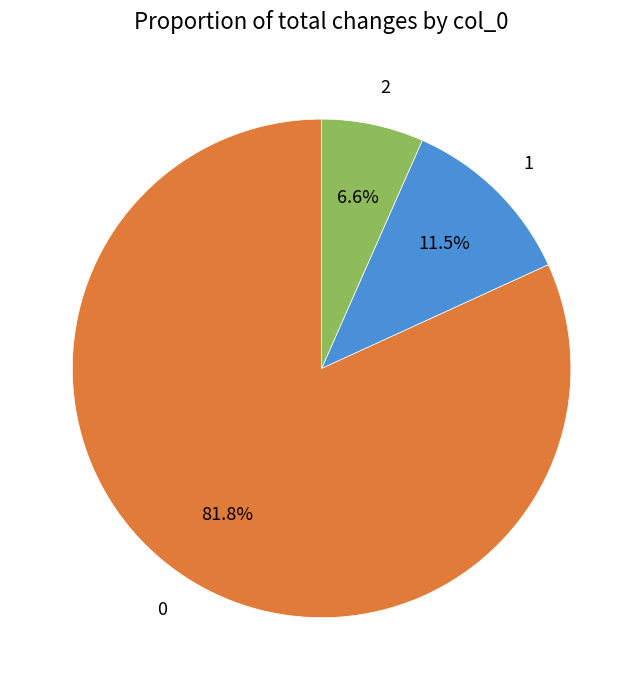

How many segments does this pie chart have?

3